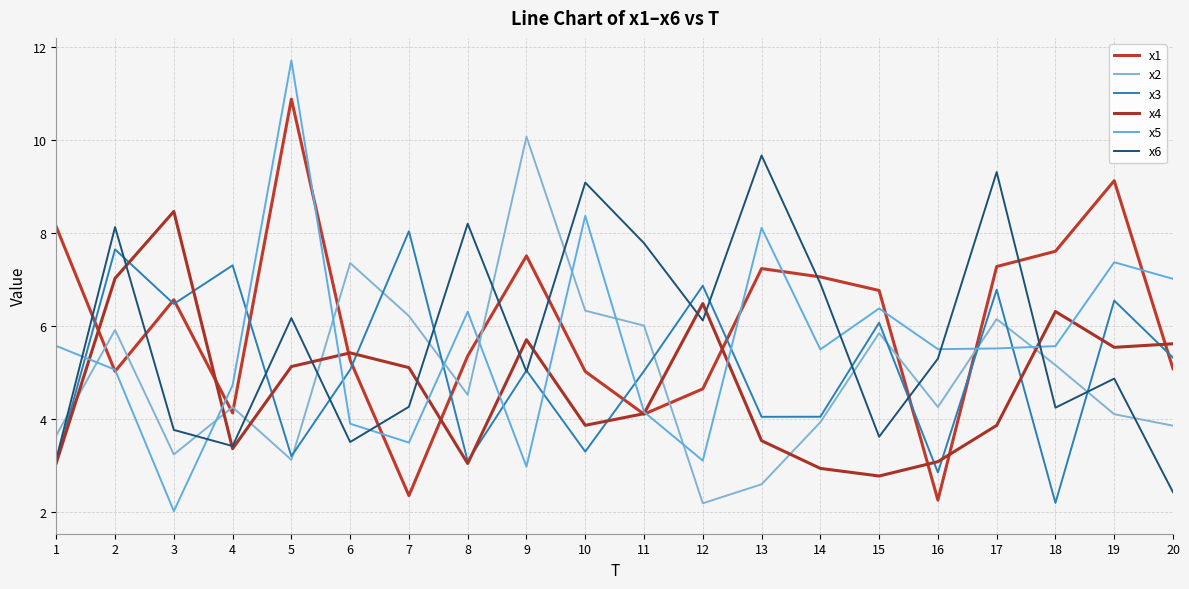

Is it true that x6 equals 6.9 at 14?

True